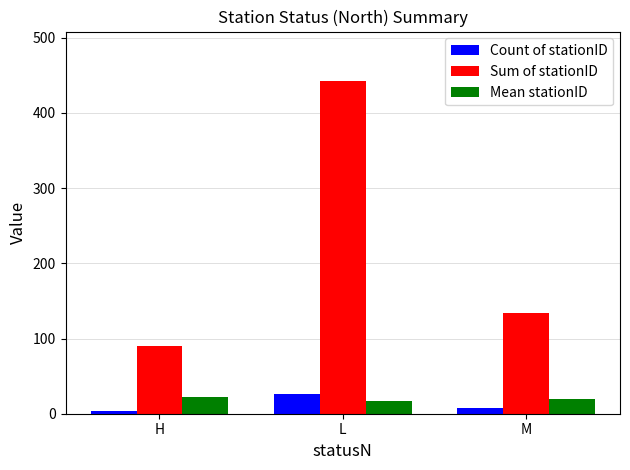

What are all the series names shown in the legend?

Count of stationID, Sum of stationID, Mean stationID